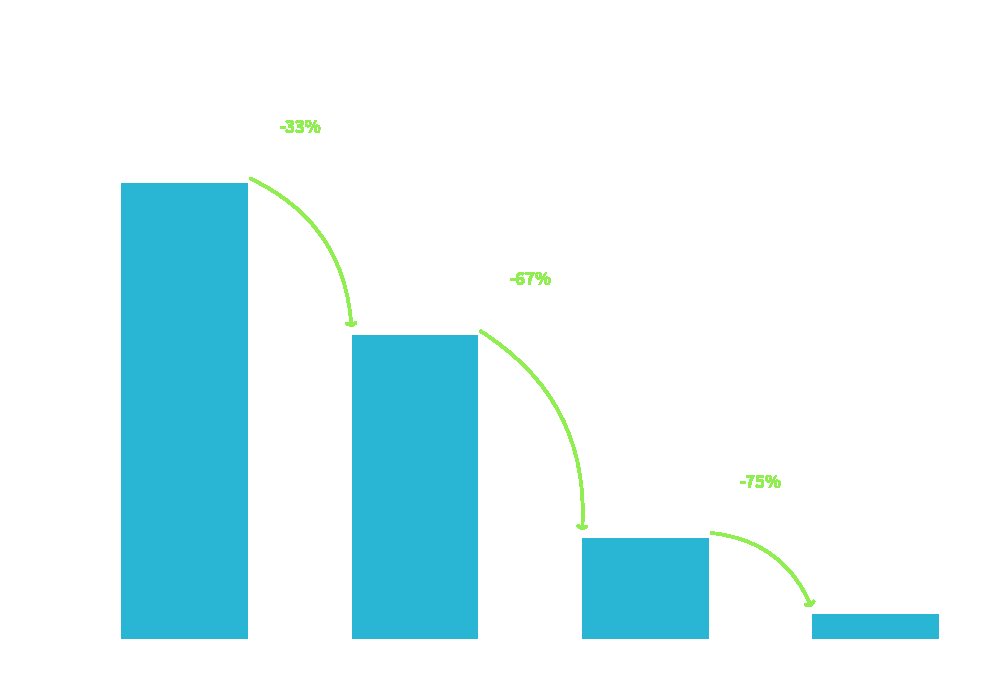

List the labels in order of value, largest first.

Married, Single, WIDOWER, LEGALLY SEPARATED